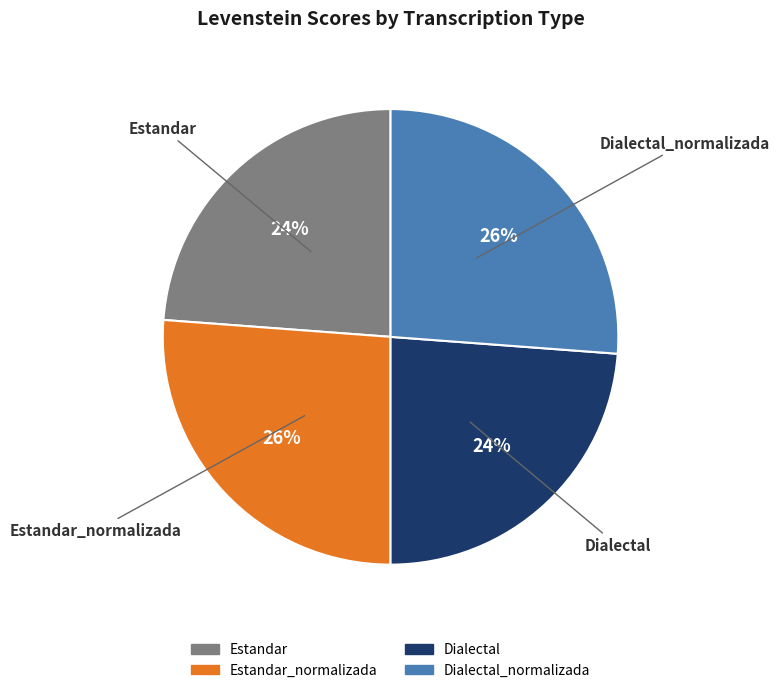

Is there a majority slice in this chart?

No